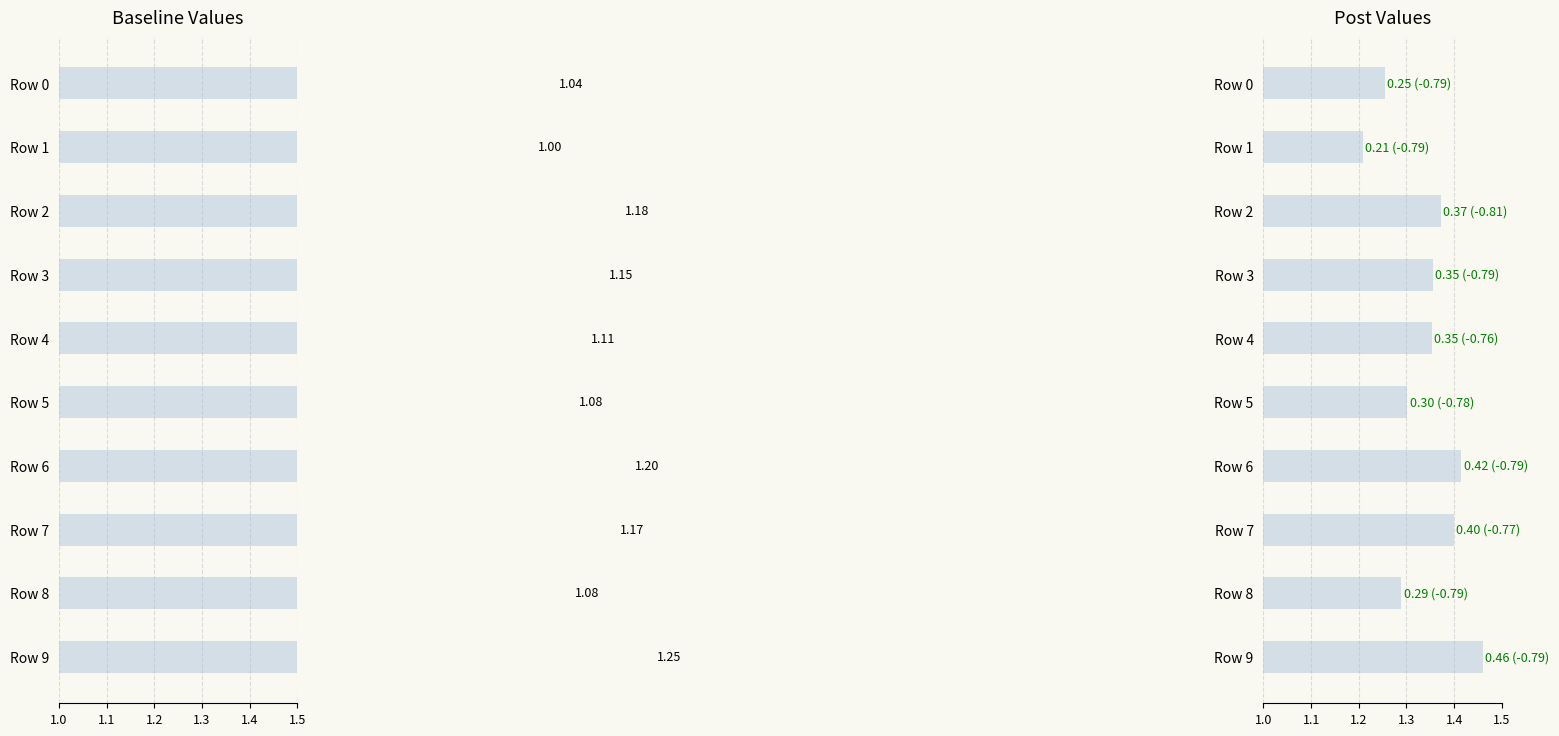

The col_5 series shows 0.1 at Row 1. True or false?

False